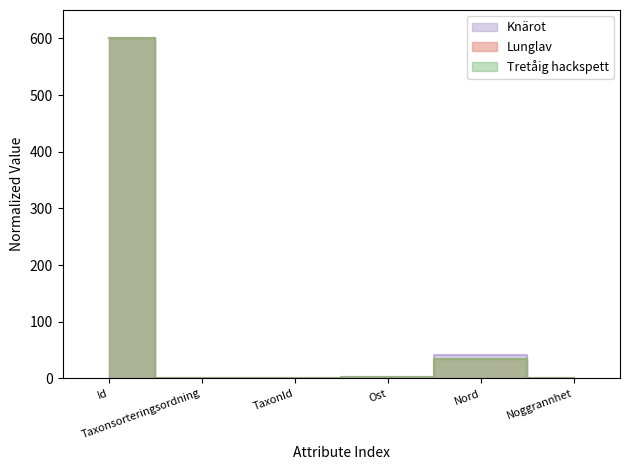

The value of Lunglav at Id is 989.9. True or false?

False